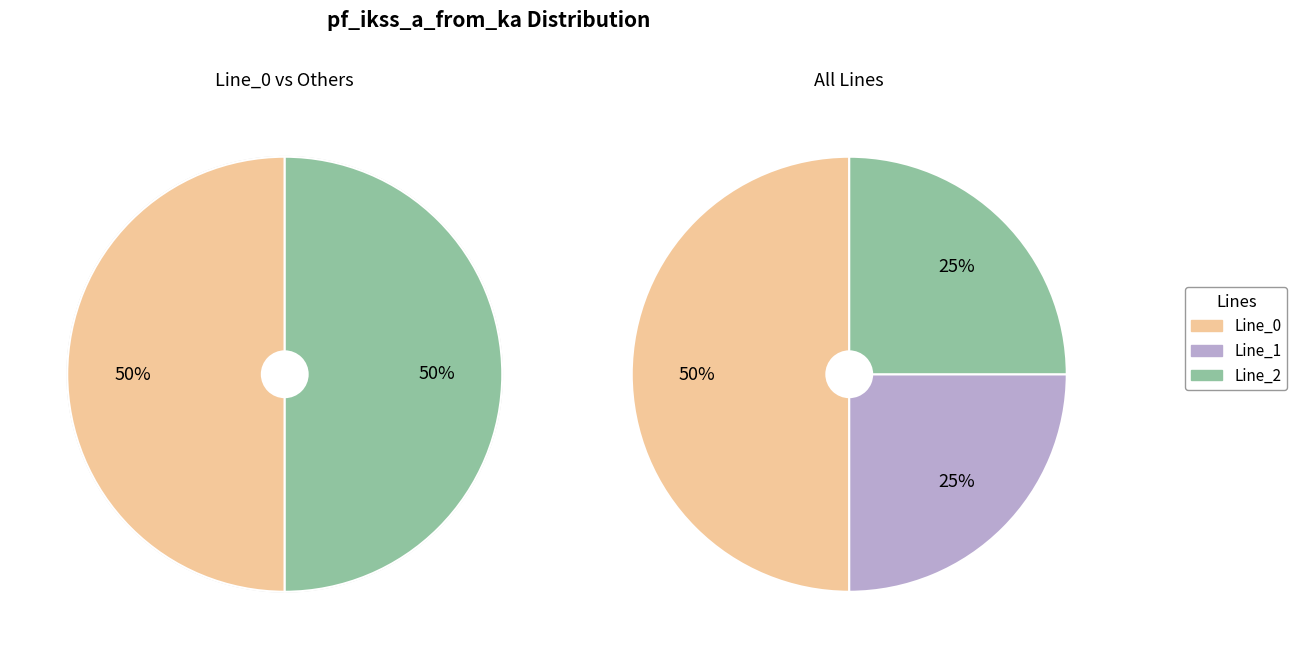

What percentage do Line_1 and Line_0 together represent?

75.0%